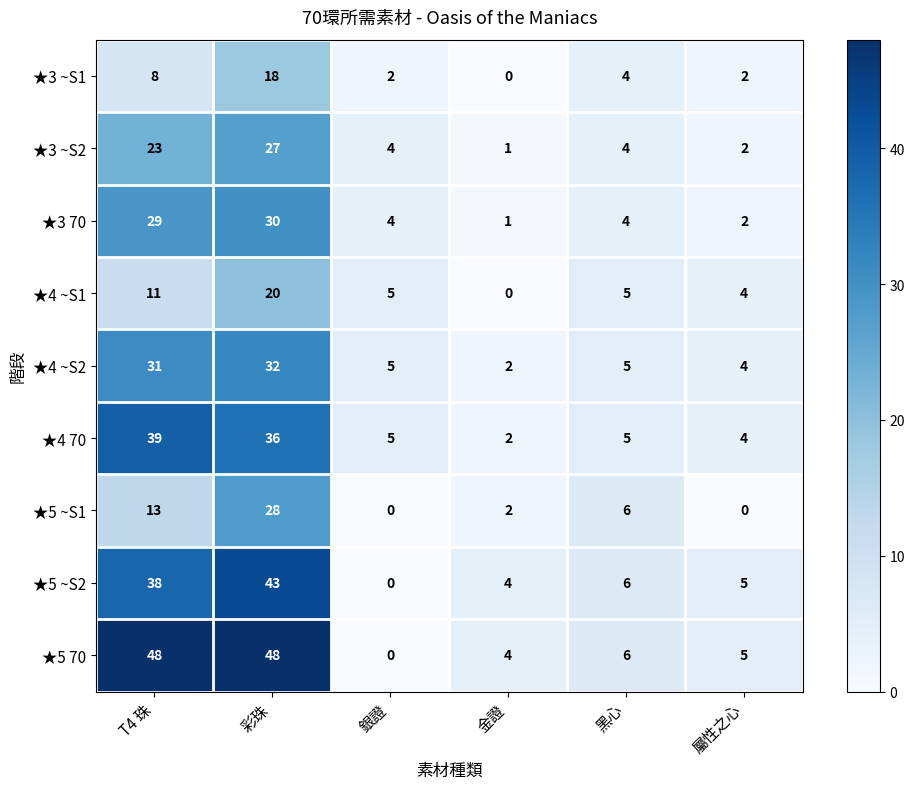

What is the maximum value shown in the chart?

48